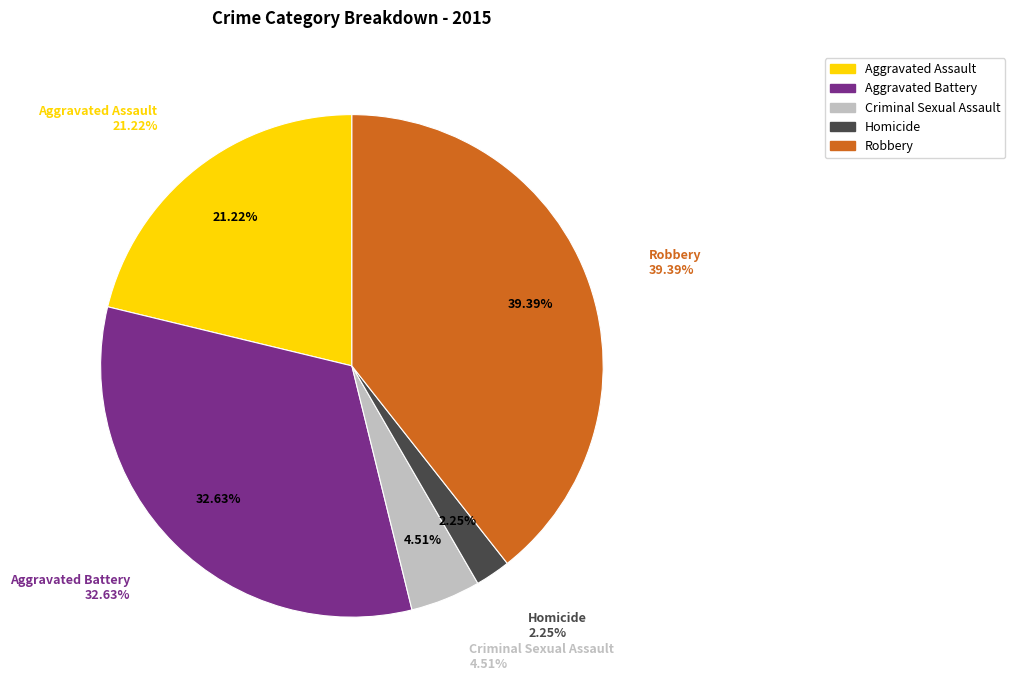

Between Robbery and Homicide, which is larger?

Robbery